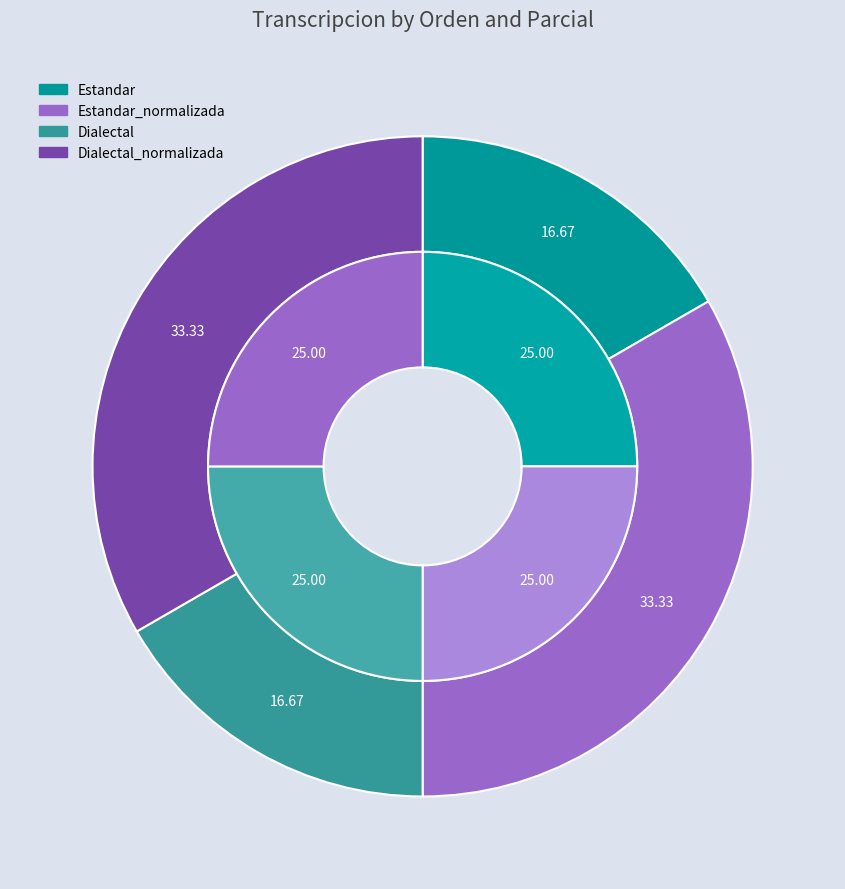

Is it true that Estandar is 33% of the pie?

False